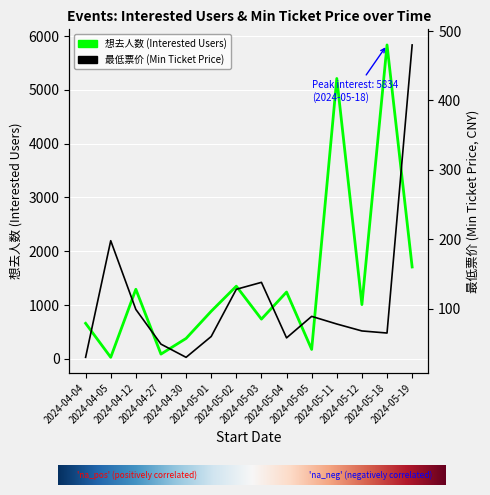

At which category is the sum across all series the highest?

2024-05-18